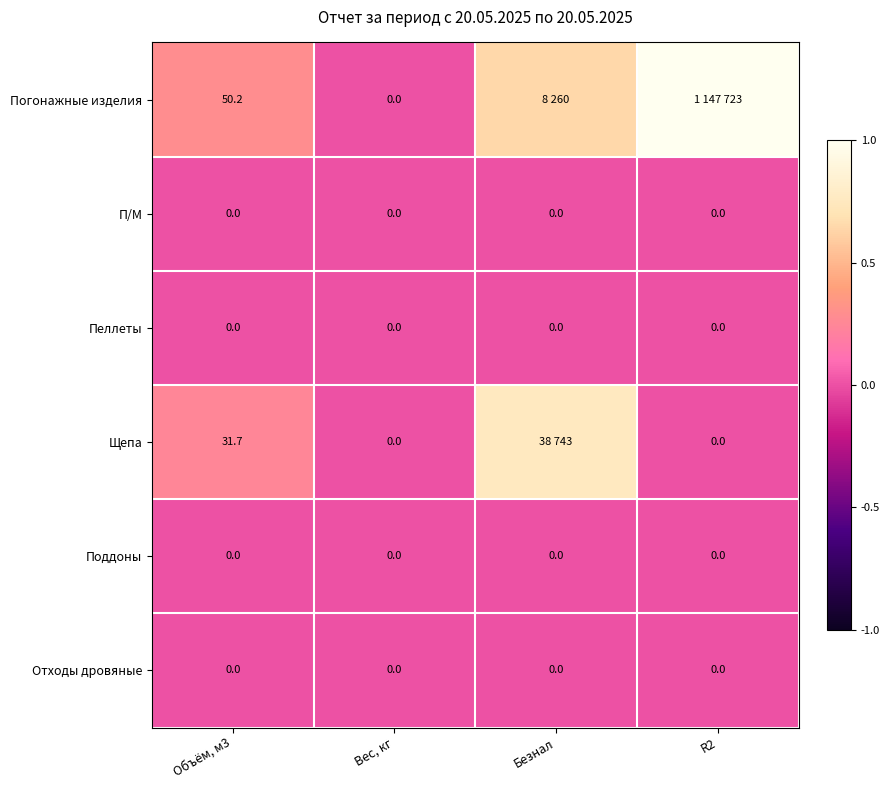

Between Объём, м3 and Вес, кг, which series saw the biggest shift?

Погонажные изделия